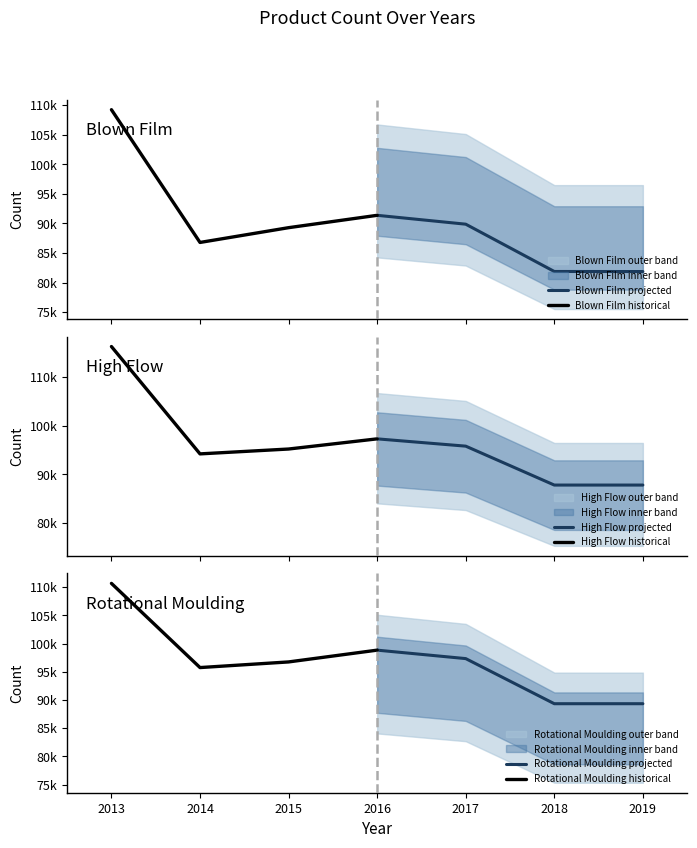

True or false: Rotational Moulding historical and Blown Film historical cross at least once.

False